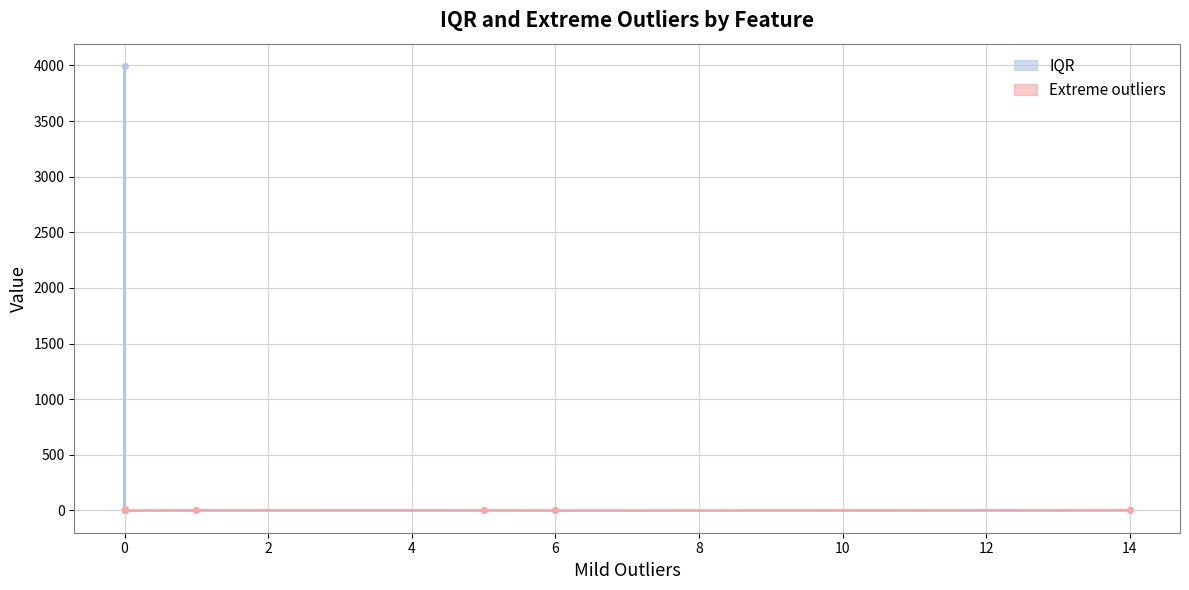

Rank the series by their average value, from highest to lowest.

IQR, Extreme outliers